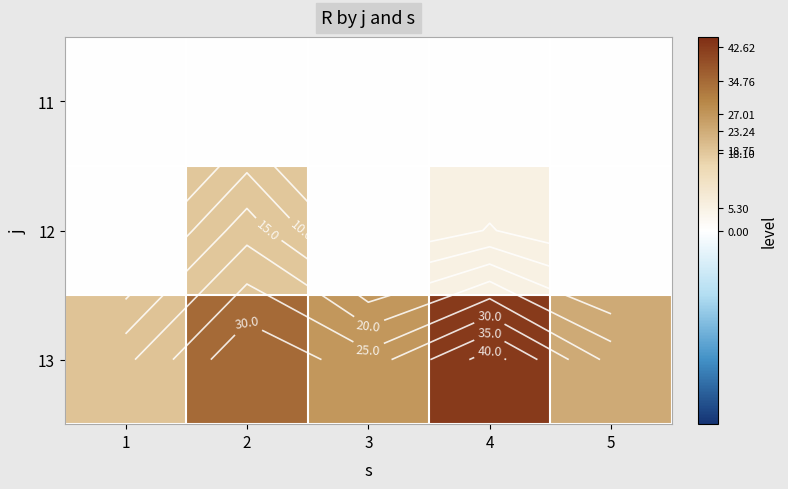

How many series are shown in this chart?

3